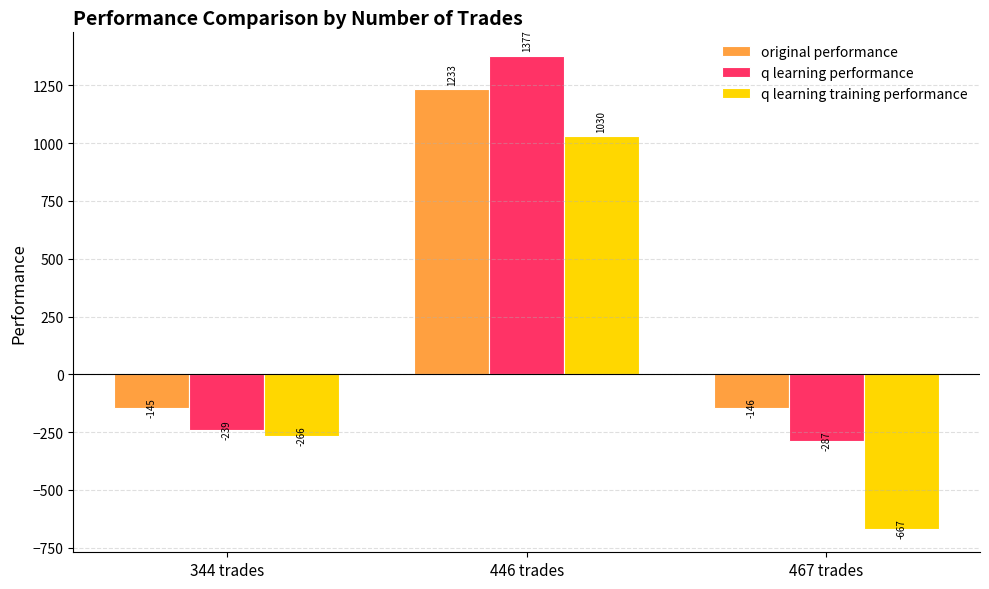

Is the value of original performance at 344 trades greater than the value of q learning performance at 344 trades?

Yes